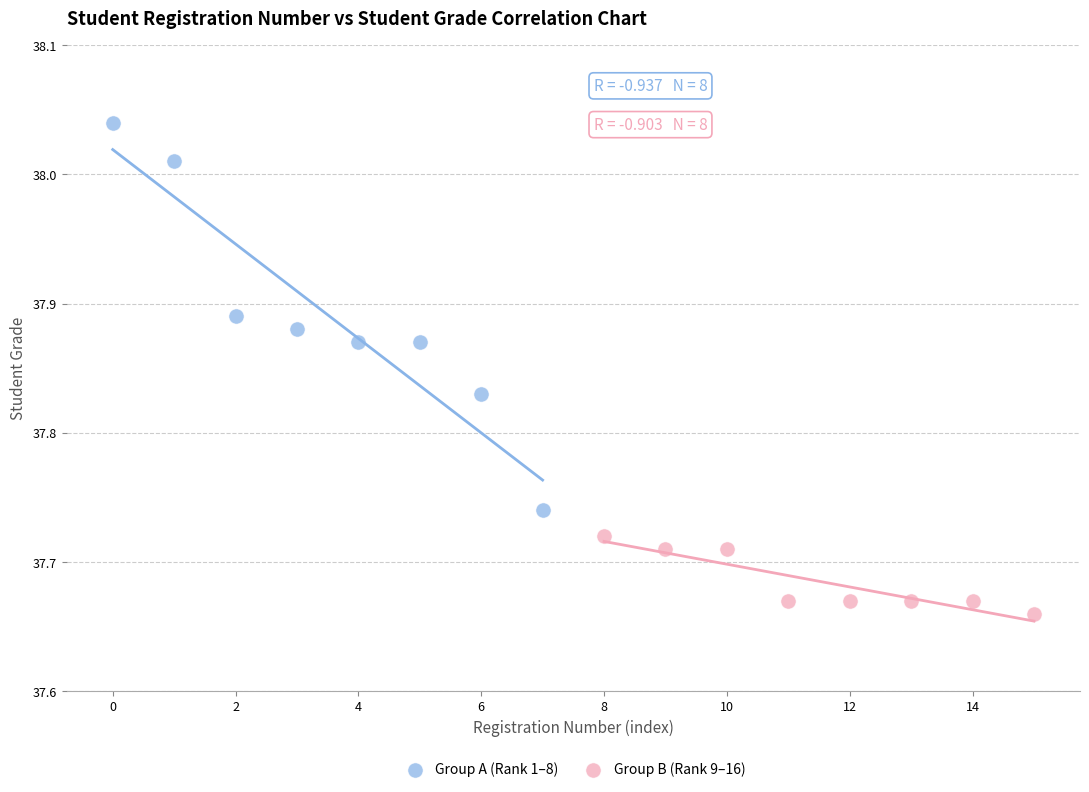

Which series reaches the minimum Y coordinate?

Group B (Rank 9–16)